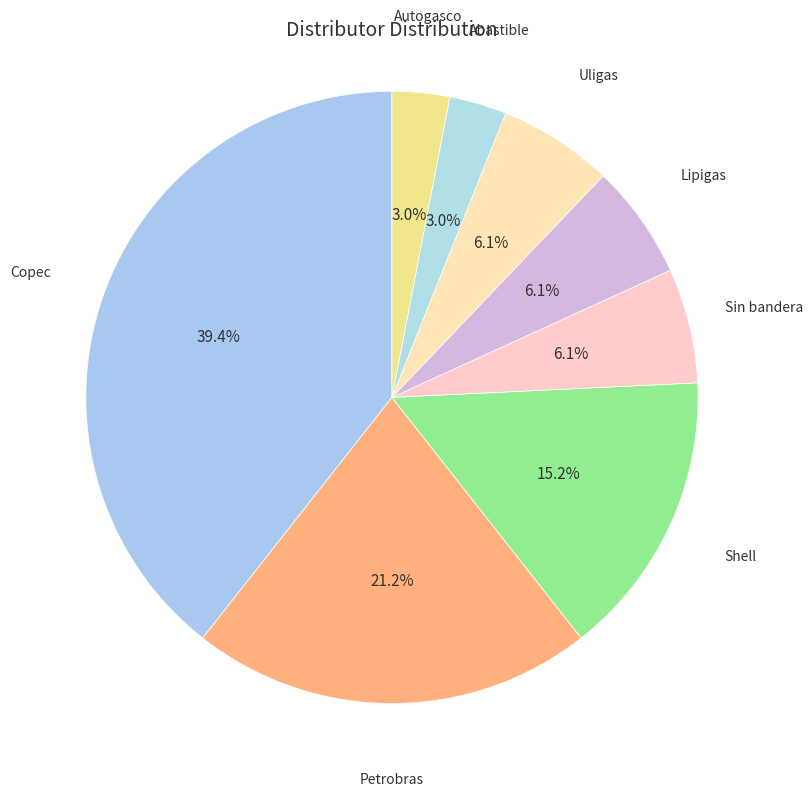

What is the total percentage of Autogasco and Petrobras?

24.2%